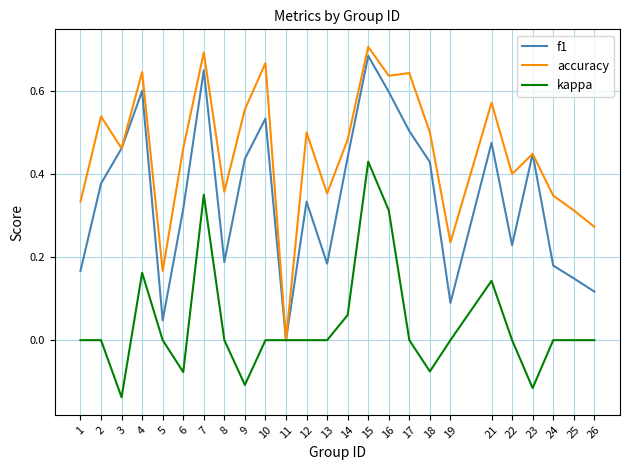

Which series has the largest total across all categories?

accuracy